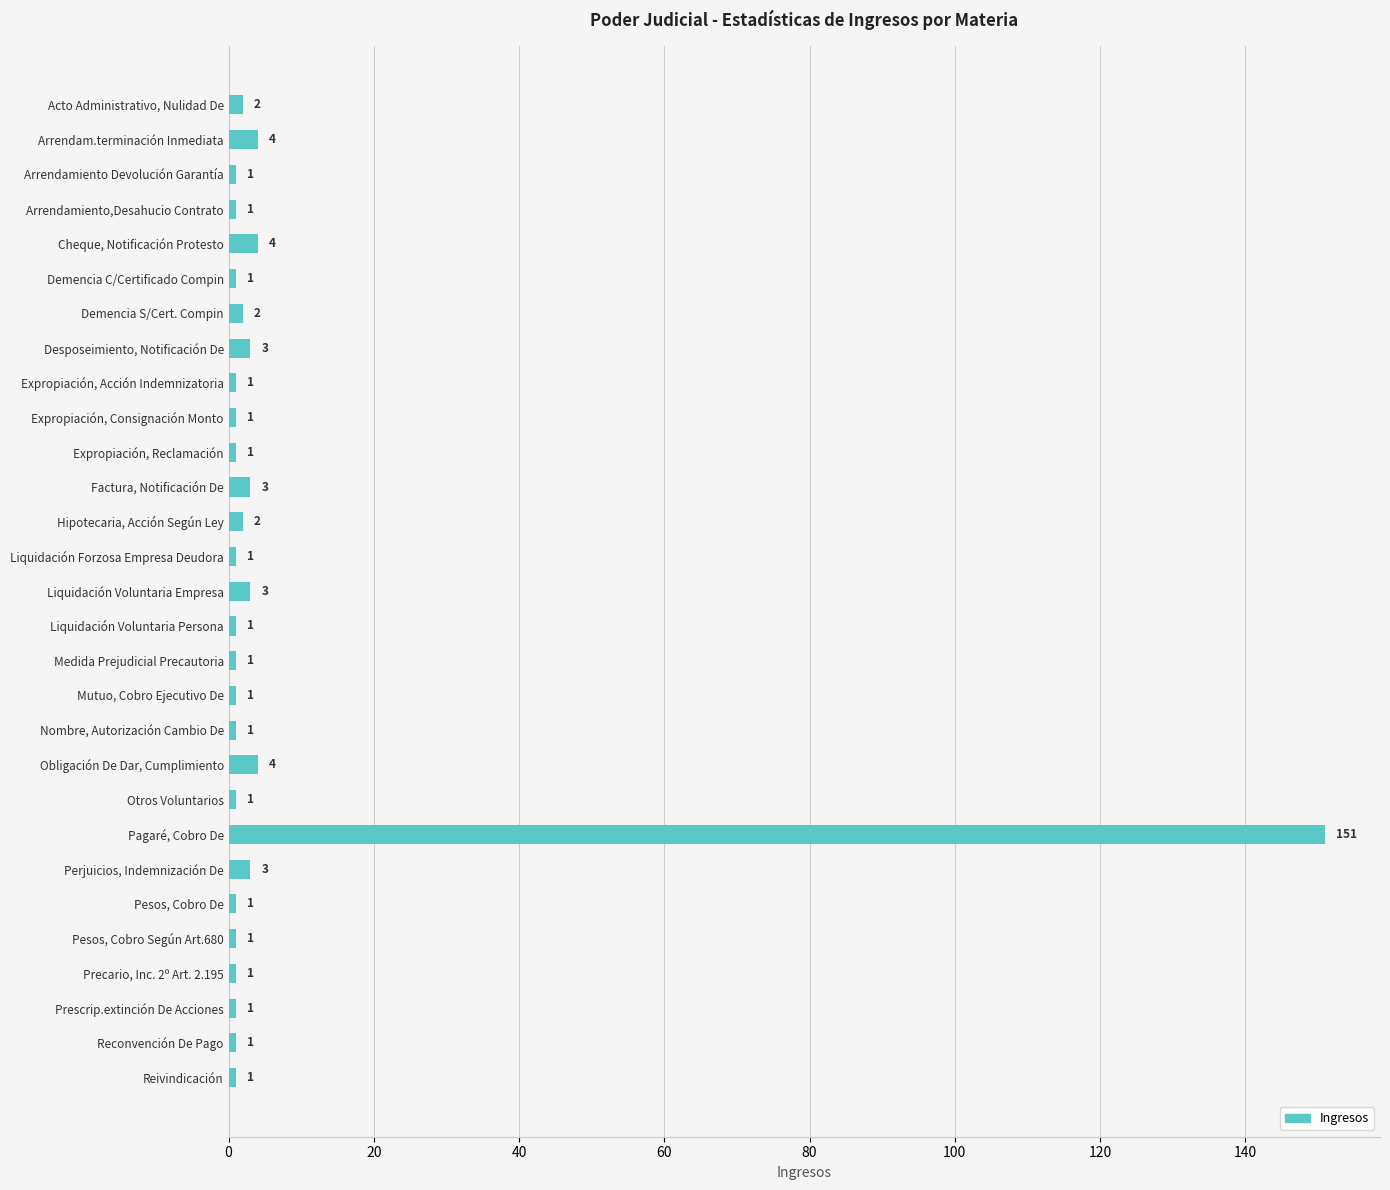

Approximately how many times larger is the value at Demencia C/Certificado Compin compared to Nombre, Autorización Cambio De?

1.0